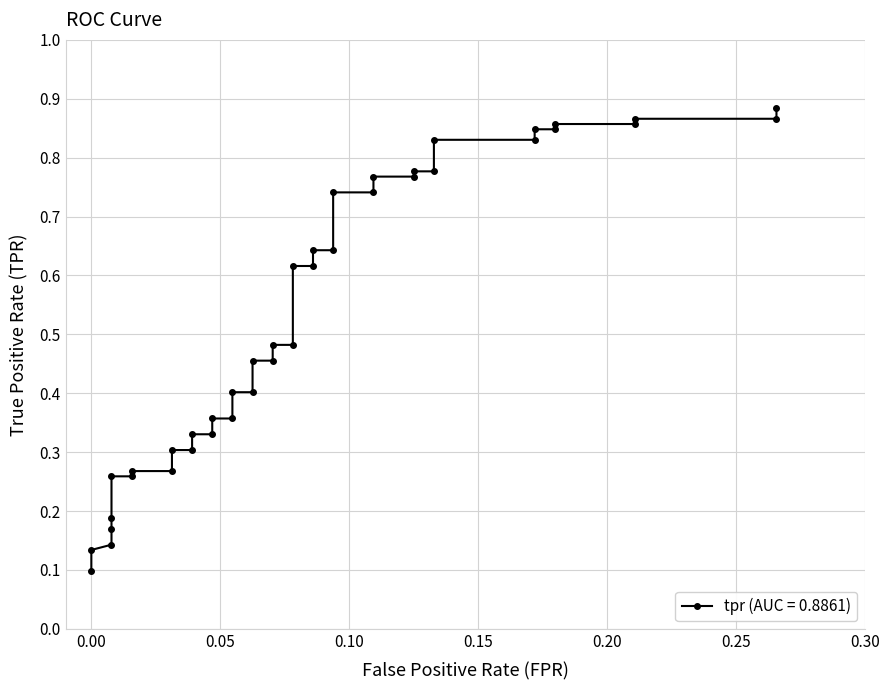

What is the smallest value displayed?

0.1